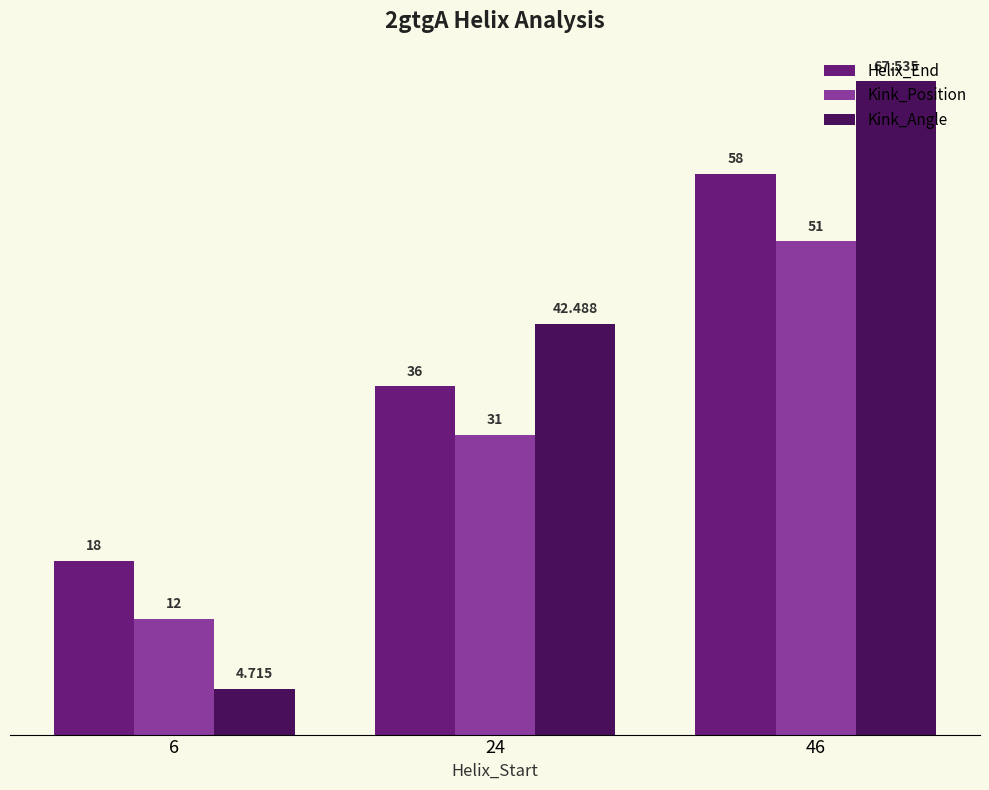

Which series has the widest spread of values?

Kink_Angle